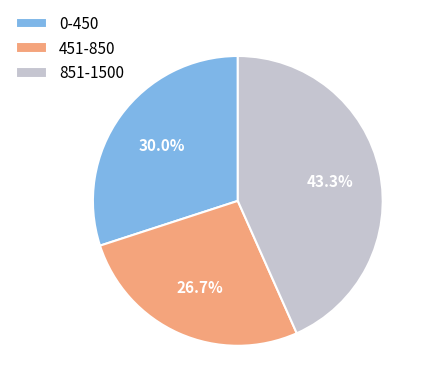

Combined, do 451-850 and 851-1500 account for over 50%?

Yes